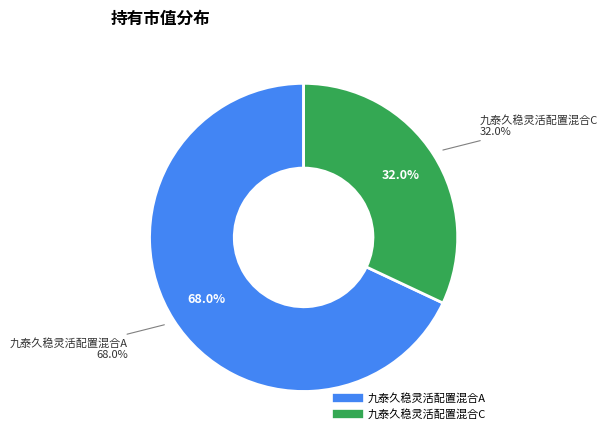

Rank the categories by value from lowest to highest.

九泰久稳灵活配置混合C, 九泰久稳灵活配置混合A